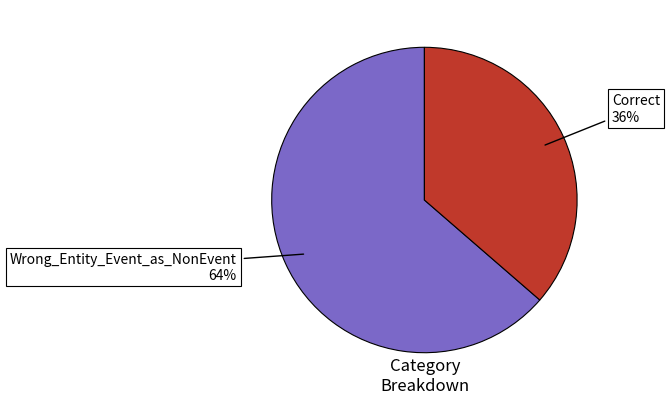

Is there a majority slice in this chart?

Yes